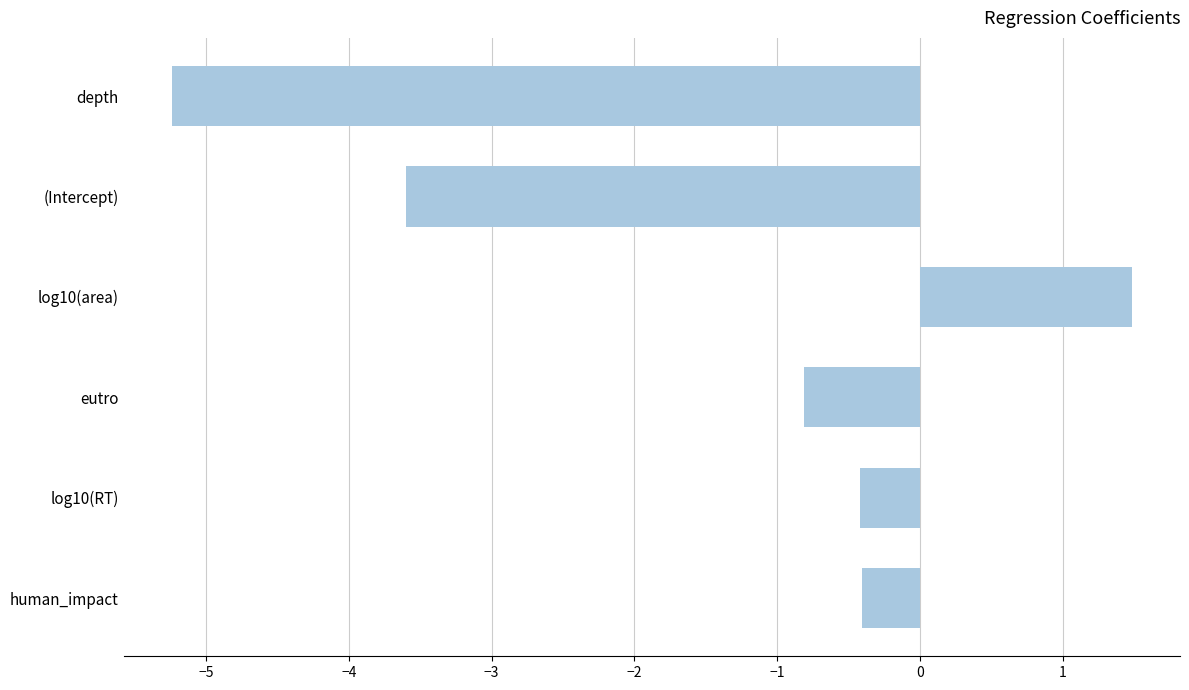

How many data points are above 0?

1